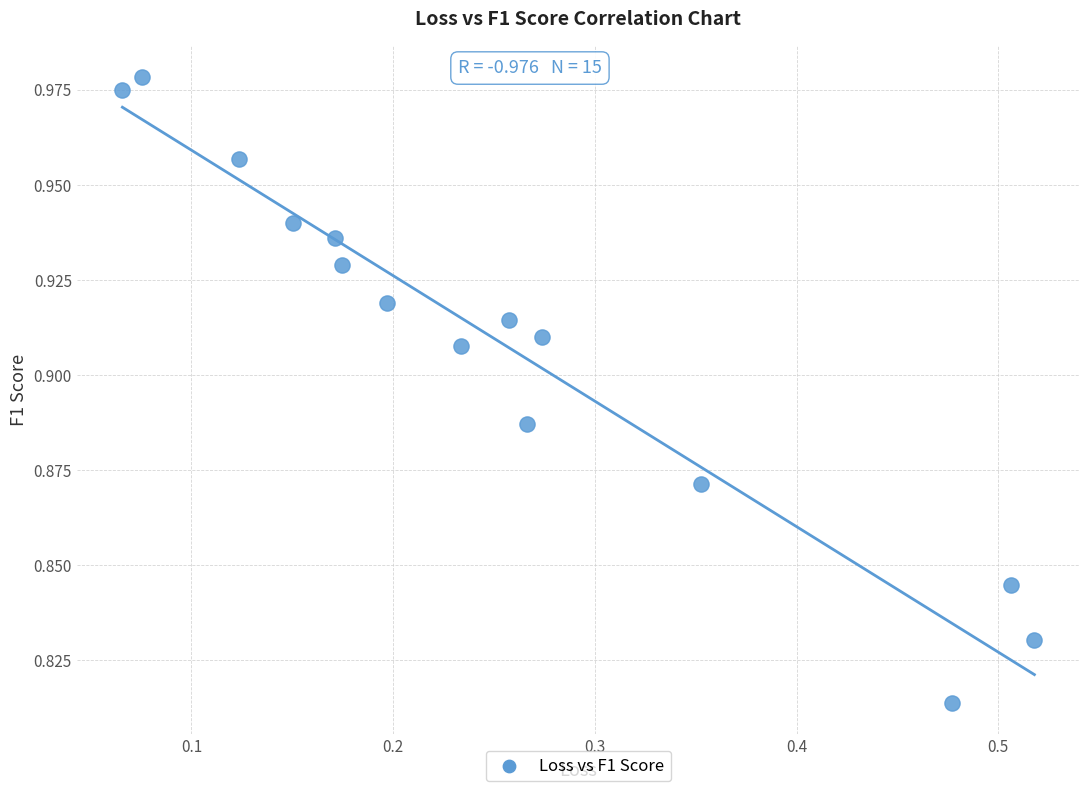

What is the range of X values (max minus min)?

0.5